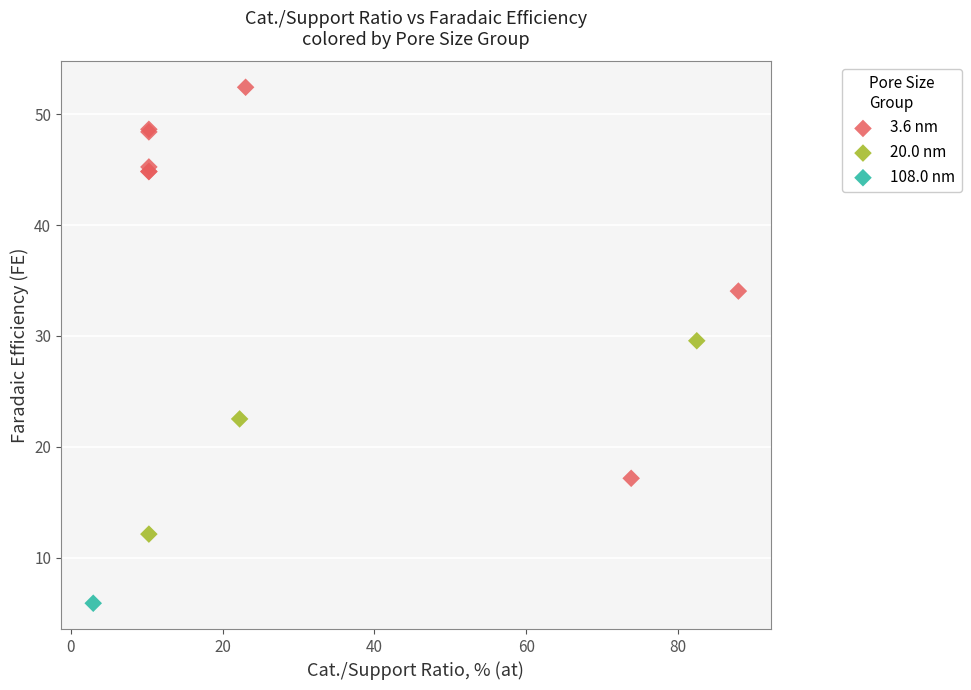

What are all the series names shown in the legend?

3.6 nm, 20.0 nm, 108.0 nm